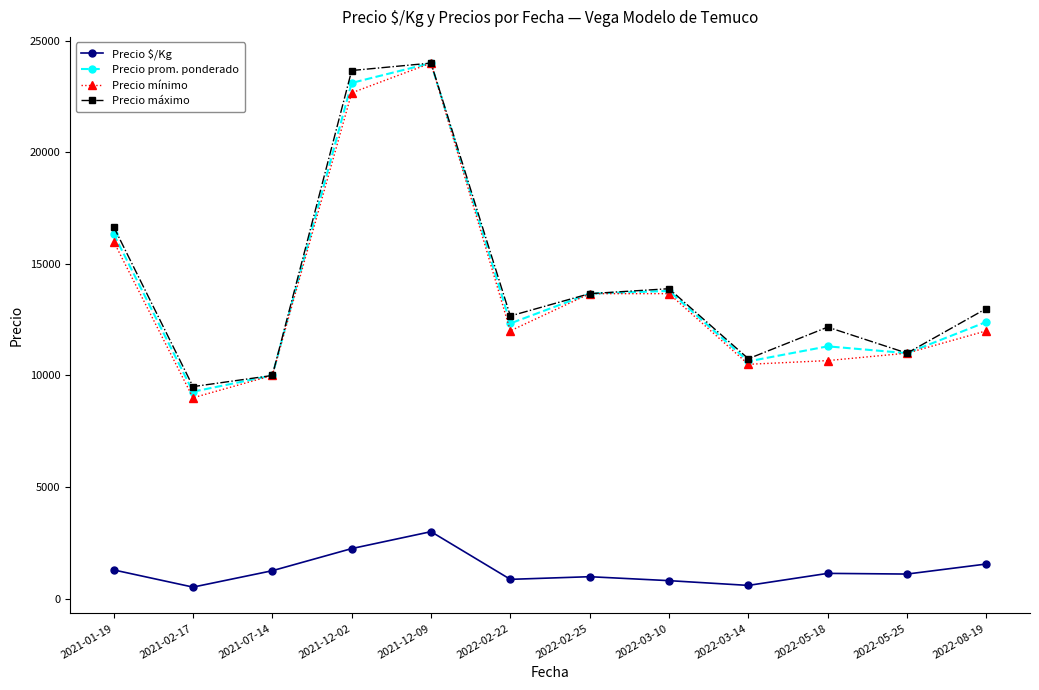

At which category is the sum across all series the highest?

2021-12-09